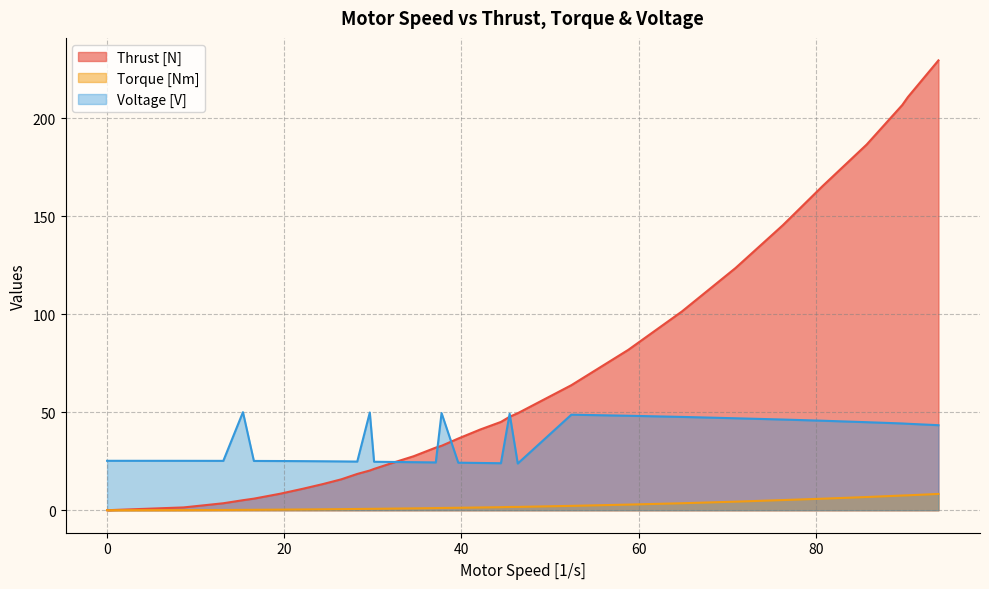

Reading right to left, transcribe all the data shown in this chart.

Thrust [N]: 229.6	210.9	206.8	186.7	165.4	145.5	123.7	101.4	81.8	63.8	49.5	47.7	45.1	41.2	36.6	32.9	32.0	27.6	24.3	21.1	20.3	18.5	15.8	13.4	10.9	8.4	5.9	5.1	3.6	1.4	0.0
Torque [Nm]: 8.3	7.6	7.5	6.7	5.9	5.2	4.4	3.6	2.9	2.2	1.7	1.7	1.5	1.4	1.2	1.2	1.1	0.9	0.8	0.7	0.7	0.6	0.5	0.5	0.4	0.3	0.2	0.2	0.1	0.1	0.0
Voltage [V]: 43.4	44.1	44.3	44.9	45.7	46.3	46.9	47.6	48.2	48.8	23.8	49.2	24.0	24.1	24.3	49.6	24.4	24.5	24.6	24.7	49.9	24.8	24.9	25.0	25.1	25.1	25.2	50.1	25.2	25.2	25.2